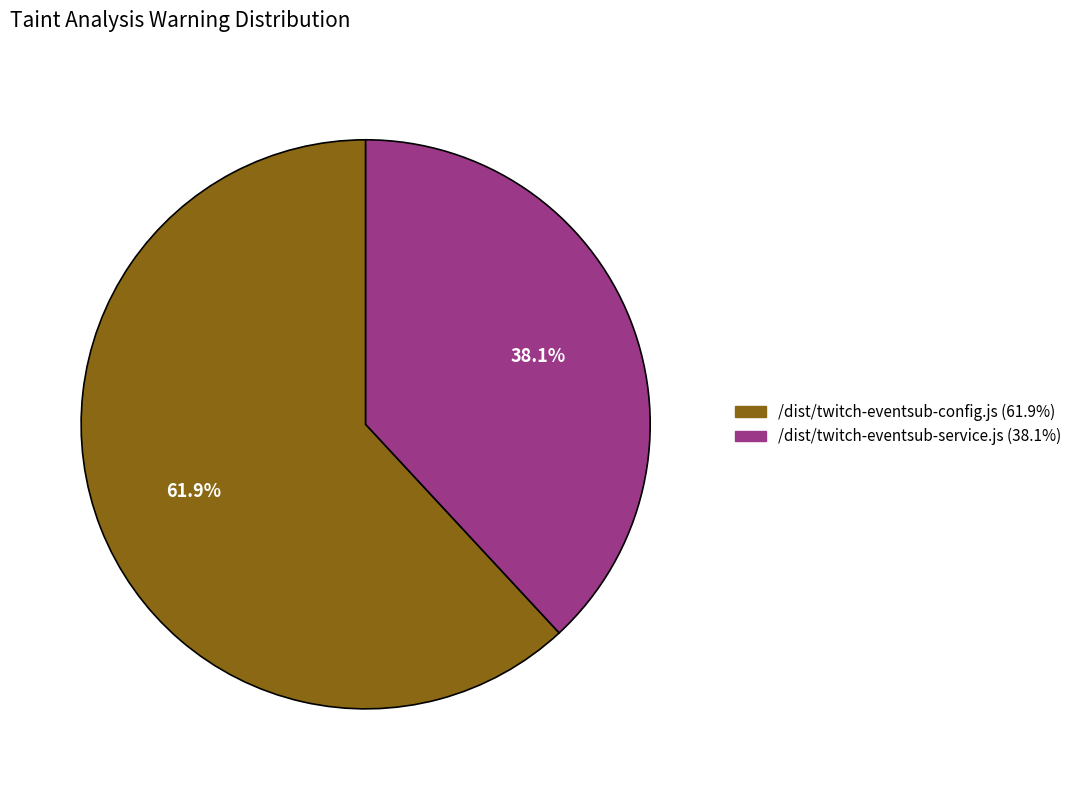

Which slice represents more than half of the pie?

/dist/twitch-eventsub-config.js